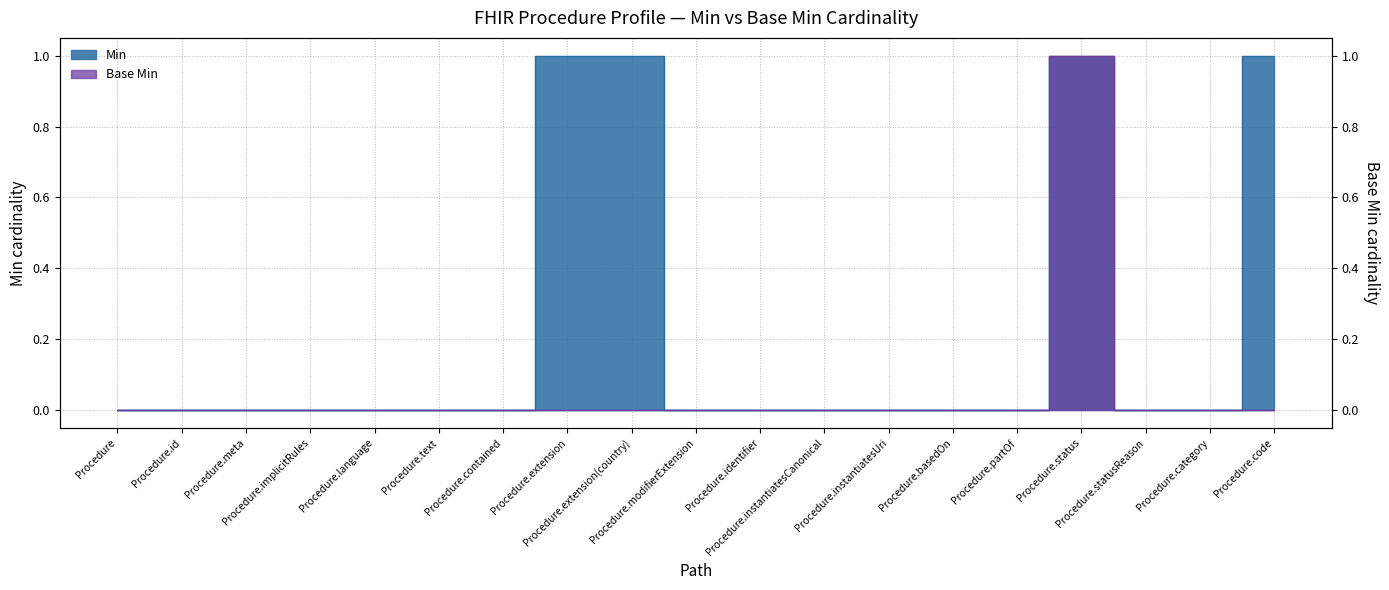

List the series in order of their peak value, highest first.

Min, Base Min